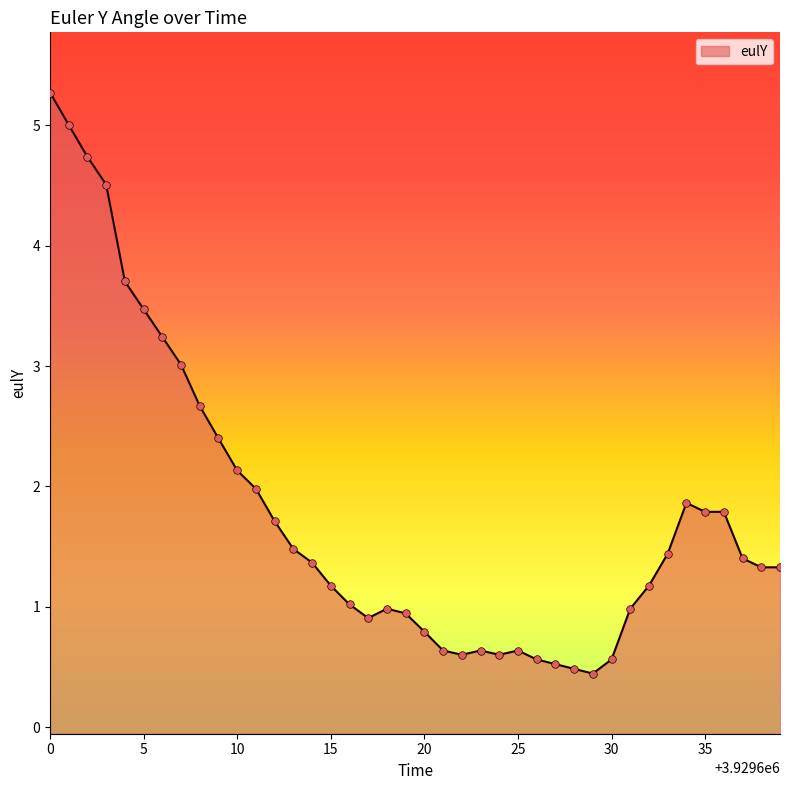

Which has a higher value, 3929636 or 3929639?

3929636